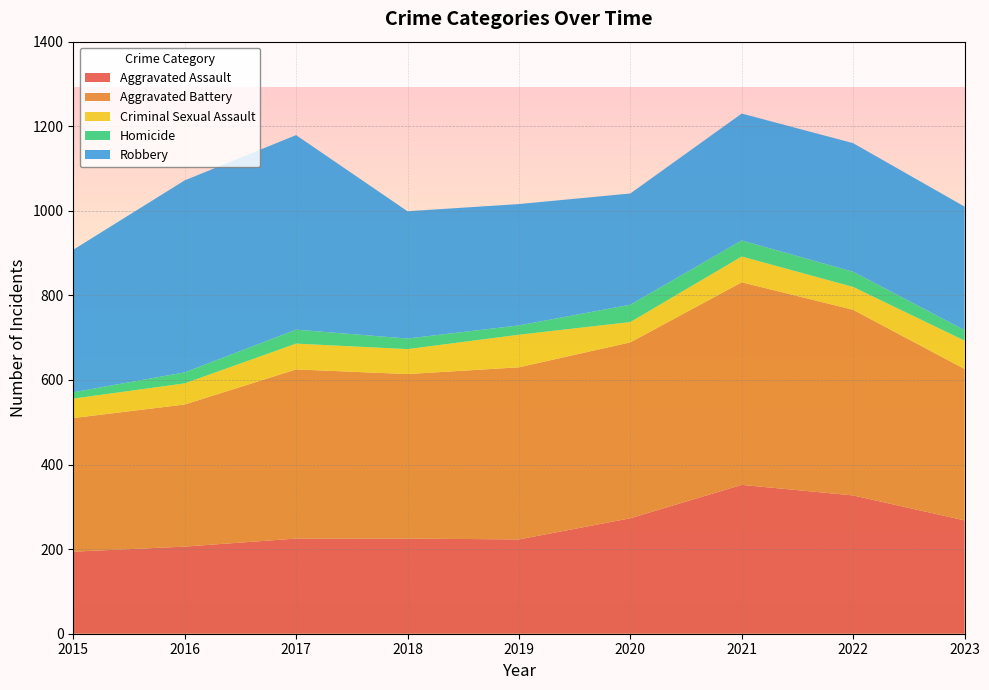

Reading left to right, what are all the values shown in this chart?

Aggravated Assault: 194	206	225	225	223	273	352	327	268
Aggravated Battery: 316	336	400	389	407	416	479	439	358
Criminal Sexual Assault: 46	50	61	59	77	48	61	54	67
Homicide: 15	26	33	25	22	41	38	36	25
Robbery: 337	454	460	301	287	263	300	304	292